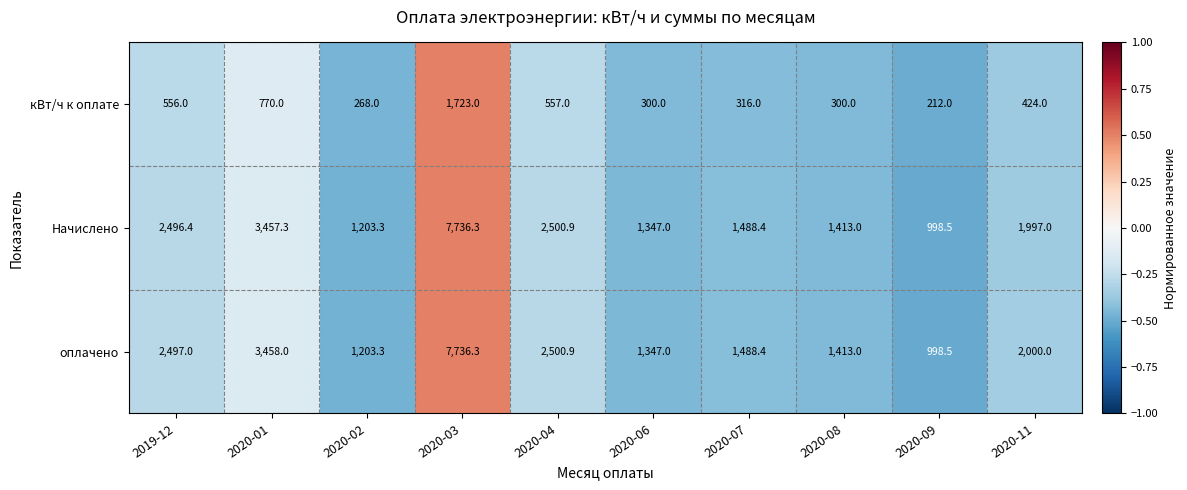

At 2020-01, list the series in order from largest to smallest.

оплачено, Начислено, кВт/ч к оплате